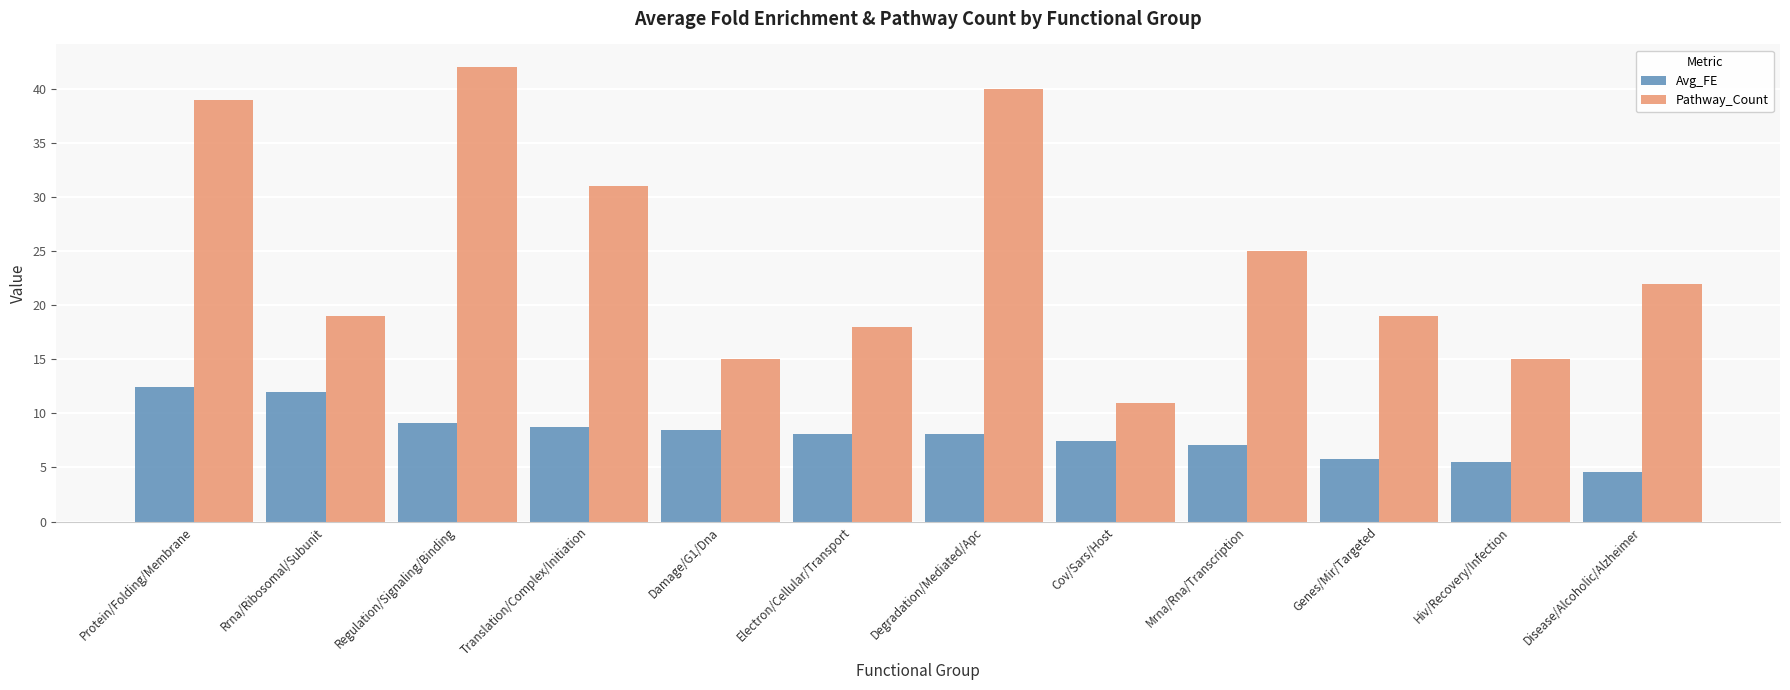

Between Regulation/Signaling/Binding and Cov/Sars/Host, which series saw the biggest shift?

Pathway_Count